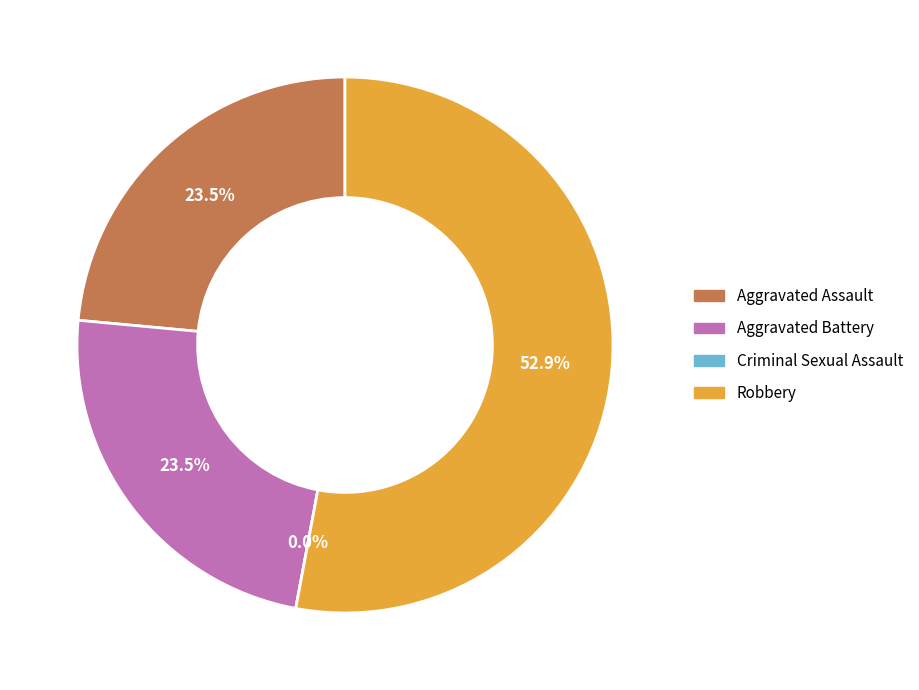

What percentage is the Aggravated Battery slice, to the nearest percent?

24%